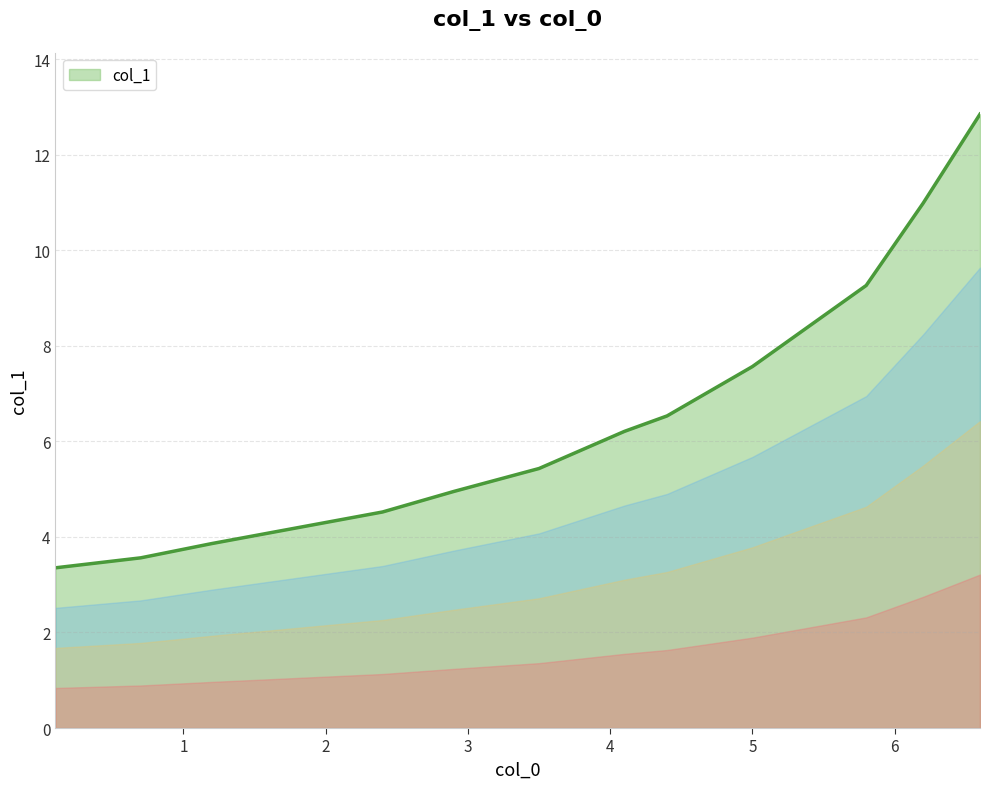

What is the maximum value shown in the chart?

12.9